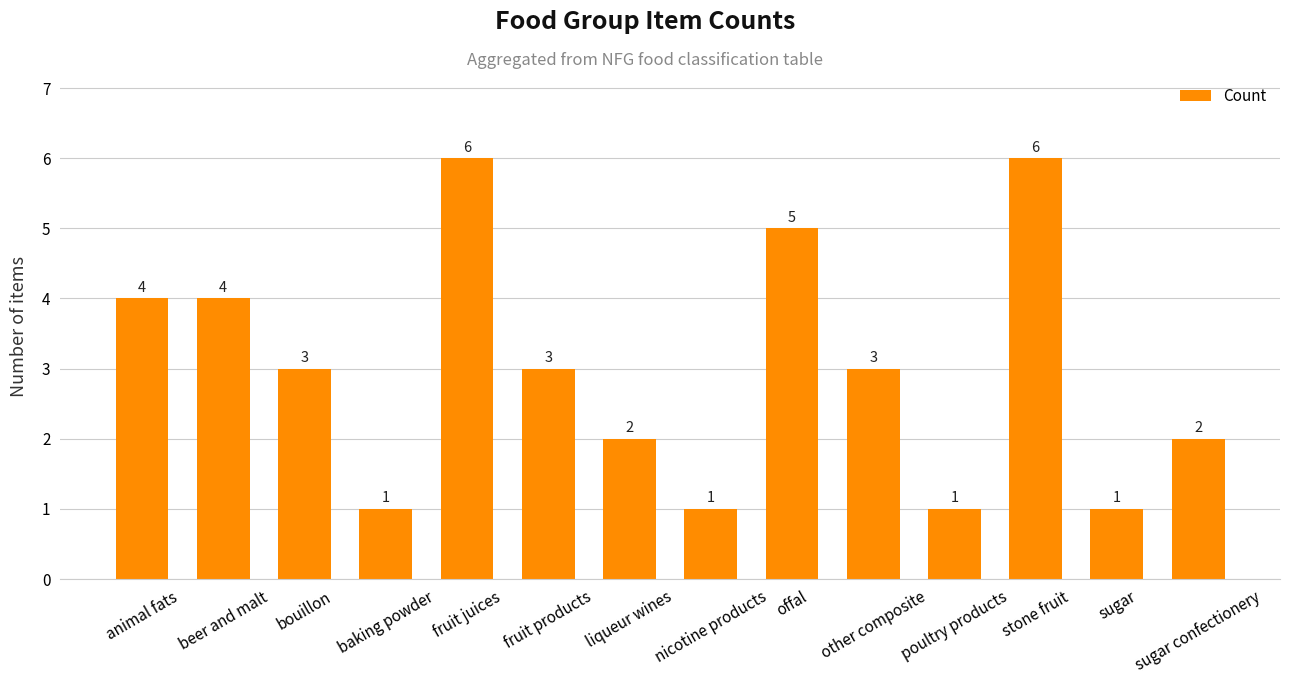

What is the label of the 9th bar from the right?

fruit products